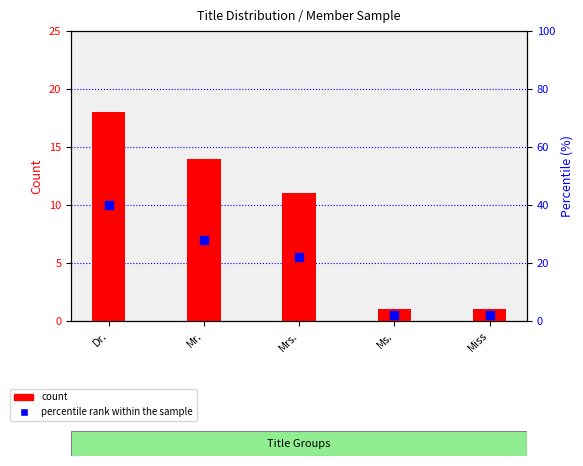

Is the value of percentile rank within the sample at Dr. greater than the value of count at Dr.?

Yes